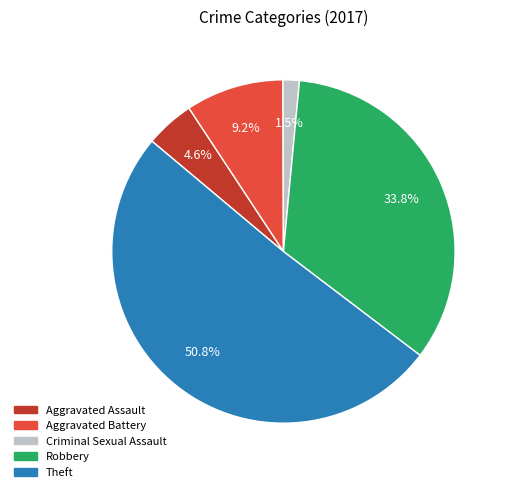

Does any single category account for the majority?

Yes